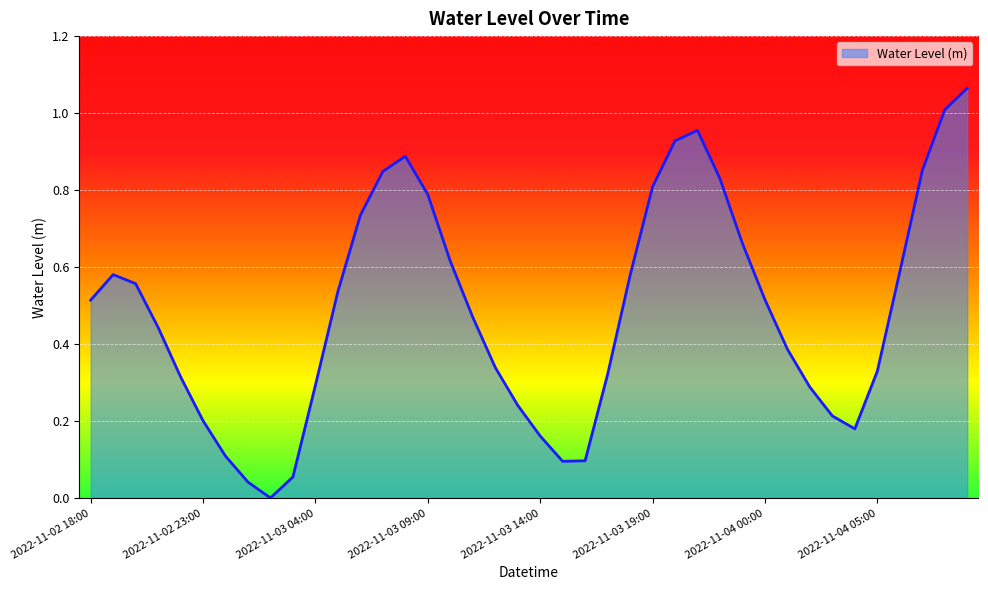

Is this an area chart (filled region under the line)?

Yes